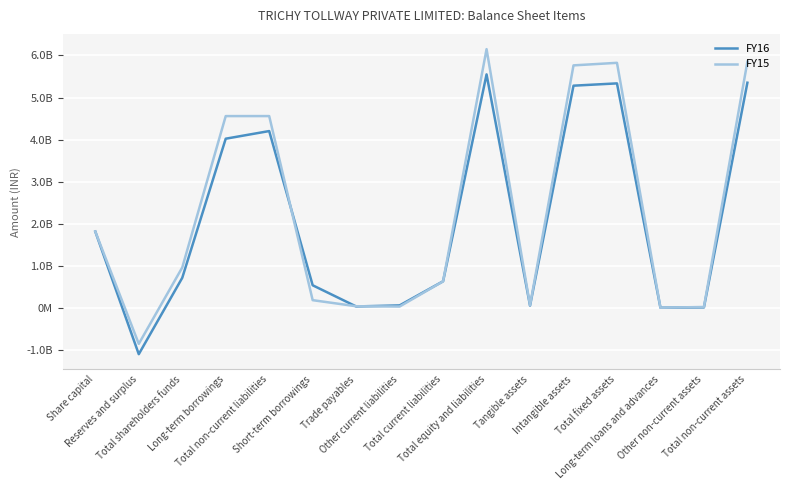

What are all the series names shown in the legend?

FY16, FY15